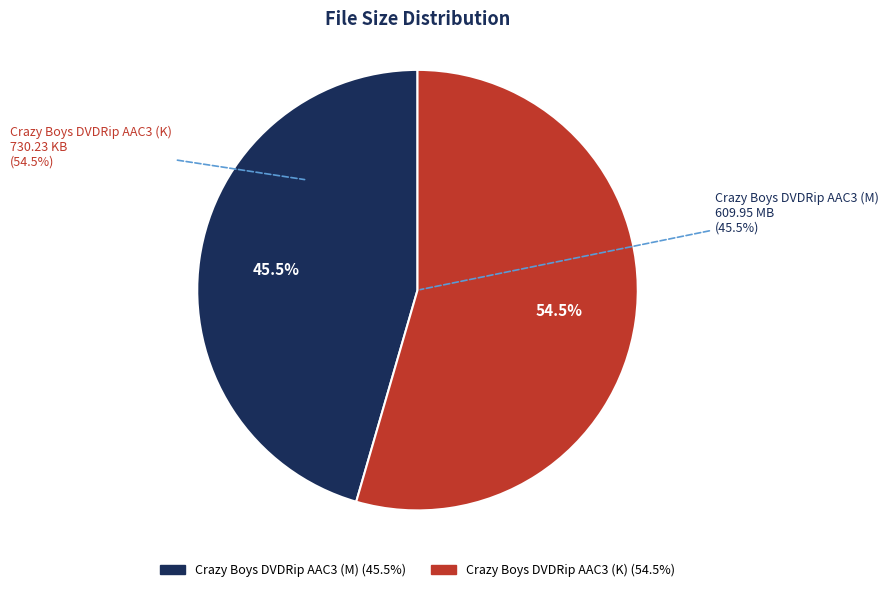

How much of the chart is everything except Crazy Boys DVDRip AAC3 (K)?

45.5%